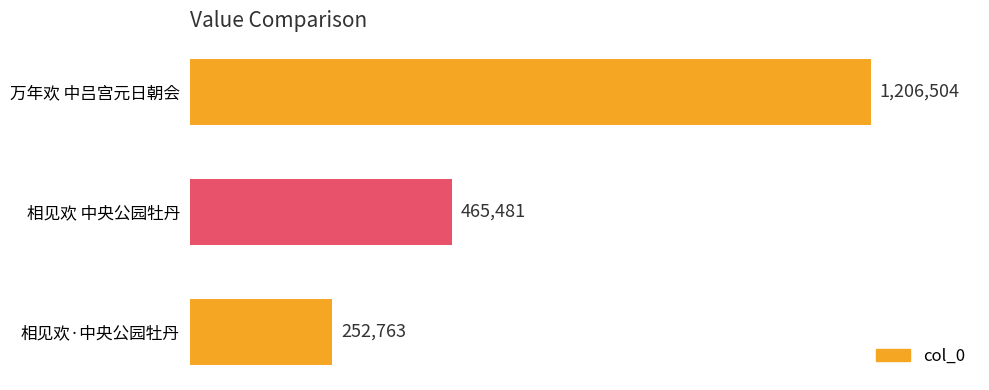

What is the change in value from 相见欢·中央公园牡丹 to 万年欢 中吕宫元日朝会?

+953741